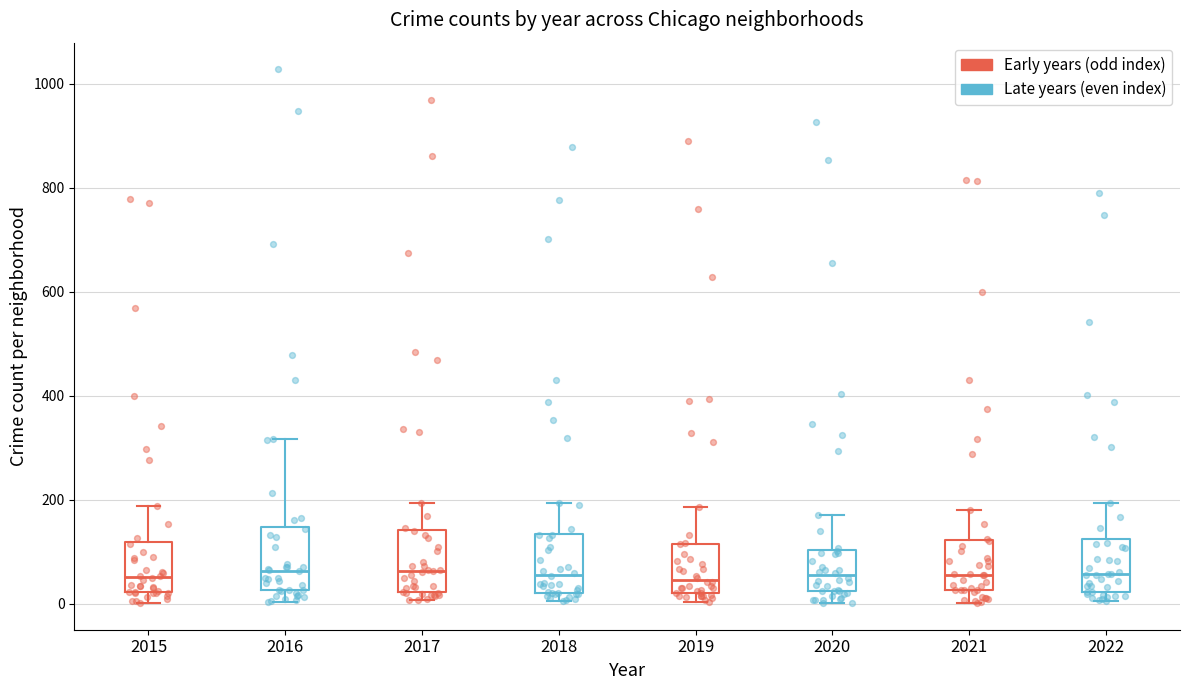

Reading left to right, transcribe this box plot: for each box, give where its median line is, the range the box spans, and where its two whiskers end, as read against the y-axis. The values are not printed on the chart, so give them approximately, as read against the axis.

2015: median 60, box 20 to 120, whiskers 0 to 180
2016: median 60, box 20 to 140, whiskers 0 to 320
2017: median 60, box 20 to 140, whiskers 0 to 200
2018: median 60, box 20 to 140, whiskers 0 to 200
2019: median 40, box 20 to 120, whiskers 0 to 180
2020: median 60, box 20 to 100, whiskers 0 to 180
2021: median 60, box 20 to 120, whiskers 0 to 180
2022: median 60, box 20 to 120, whiskers 0 to 200